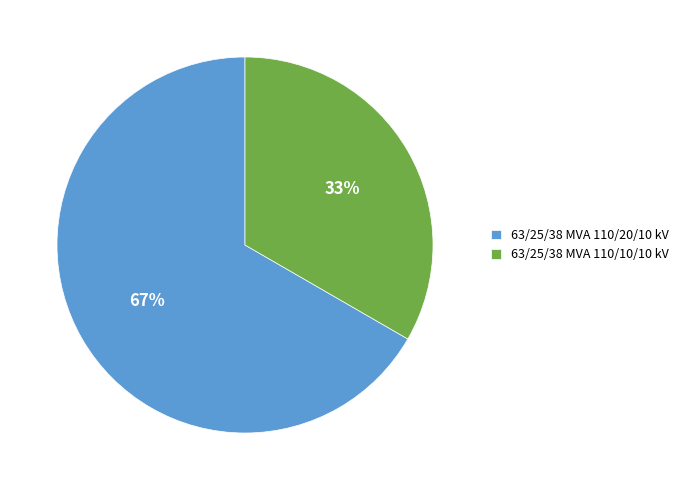

Is 63/25/38 MVA 110/10/10 kV the majority of the pie?

No